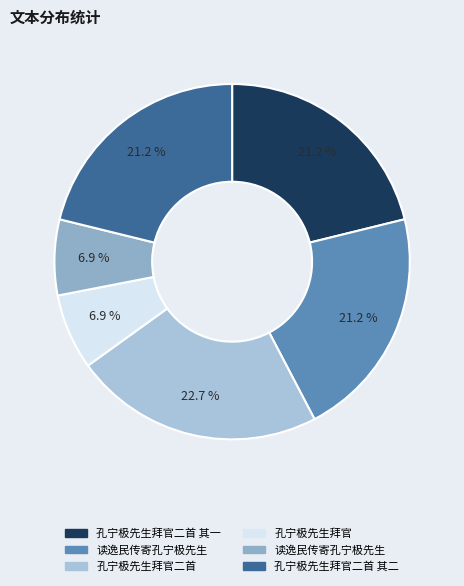

Count the number of slices in the pie.

6